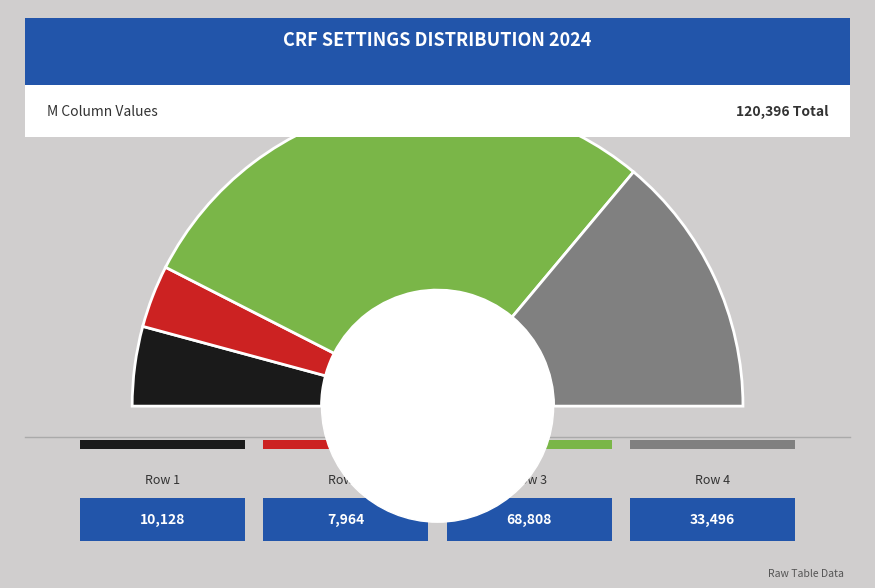

To the nearest percent, what is the average slice percentage?

25%